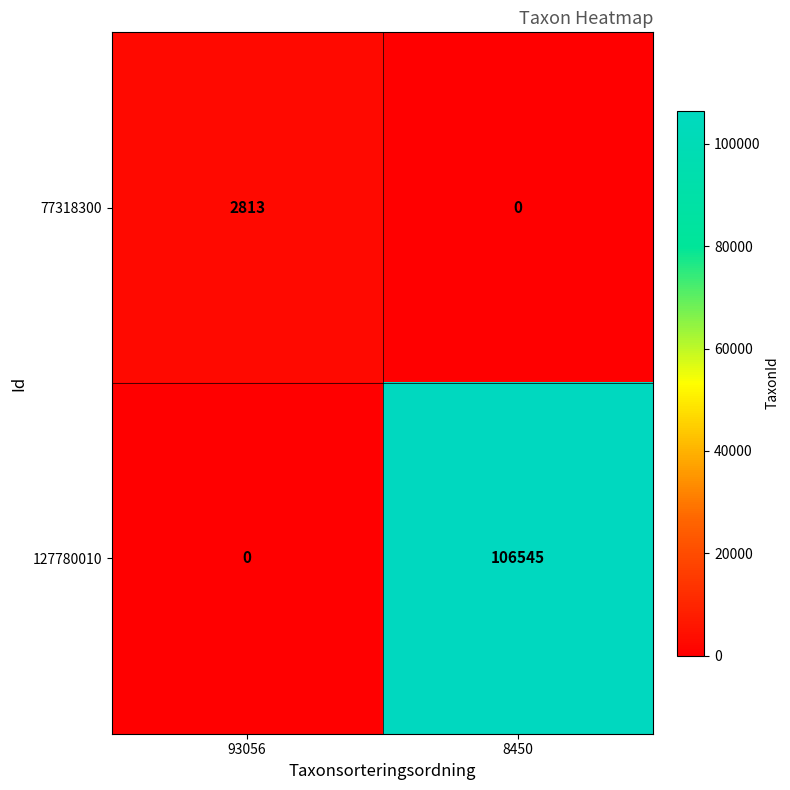

Reading left to right, list all the values displayed in this chart.

77318300: 2813	0
127780010: 0	106545